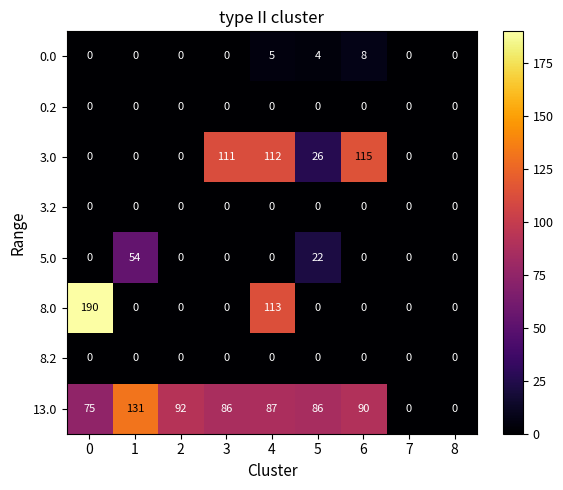

At which label is 0.0 closest to 4?

5